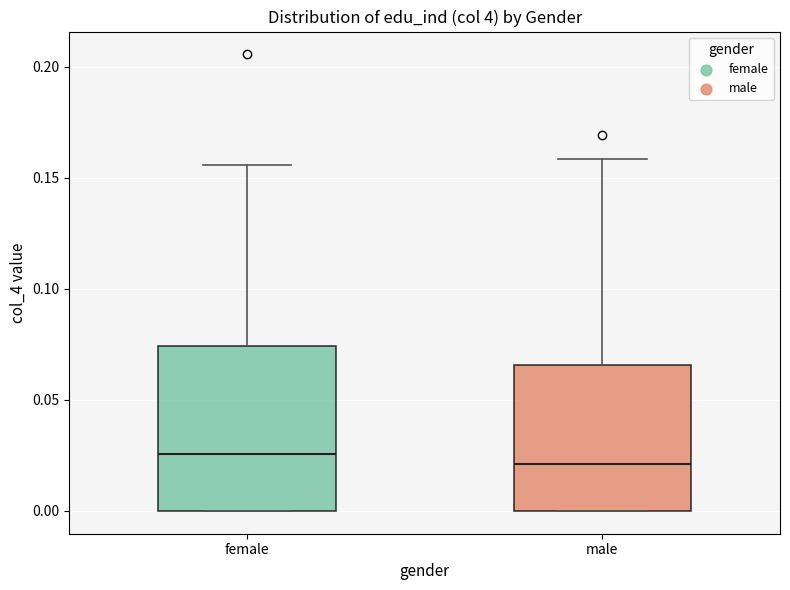

Reading left to right, transcribe this box plot: for each box, give where its median line is, the range the box spans, and where its two whiskers end, as read against the y-axis. The values are not printed on the chart, so give them approximately, as read against the axis.

female: median 0.025, box 0.000 to 0.075, whiskers 0.000 to 0.155
male: median 0.020, box 0.000 to 0.065, whiskers 0.000 to 0.160